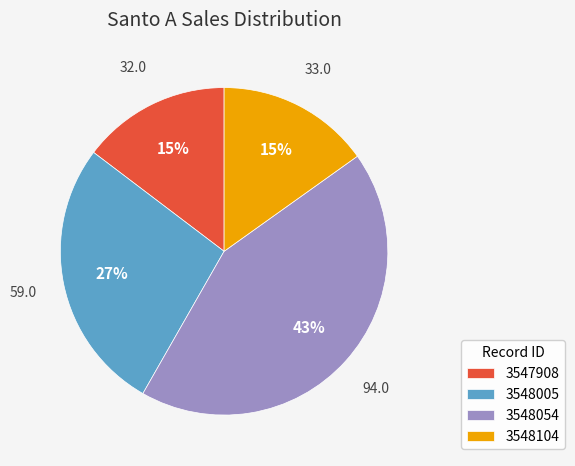

To the nearest percent, what portion does 3548054 represent?

43%